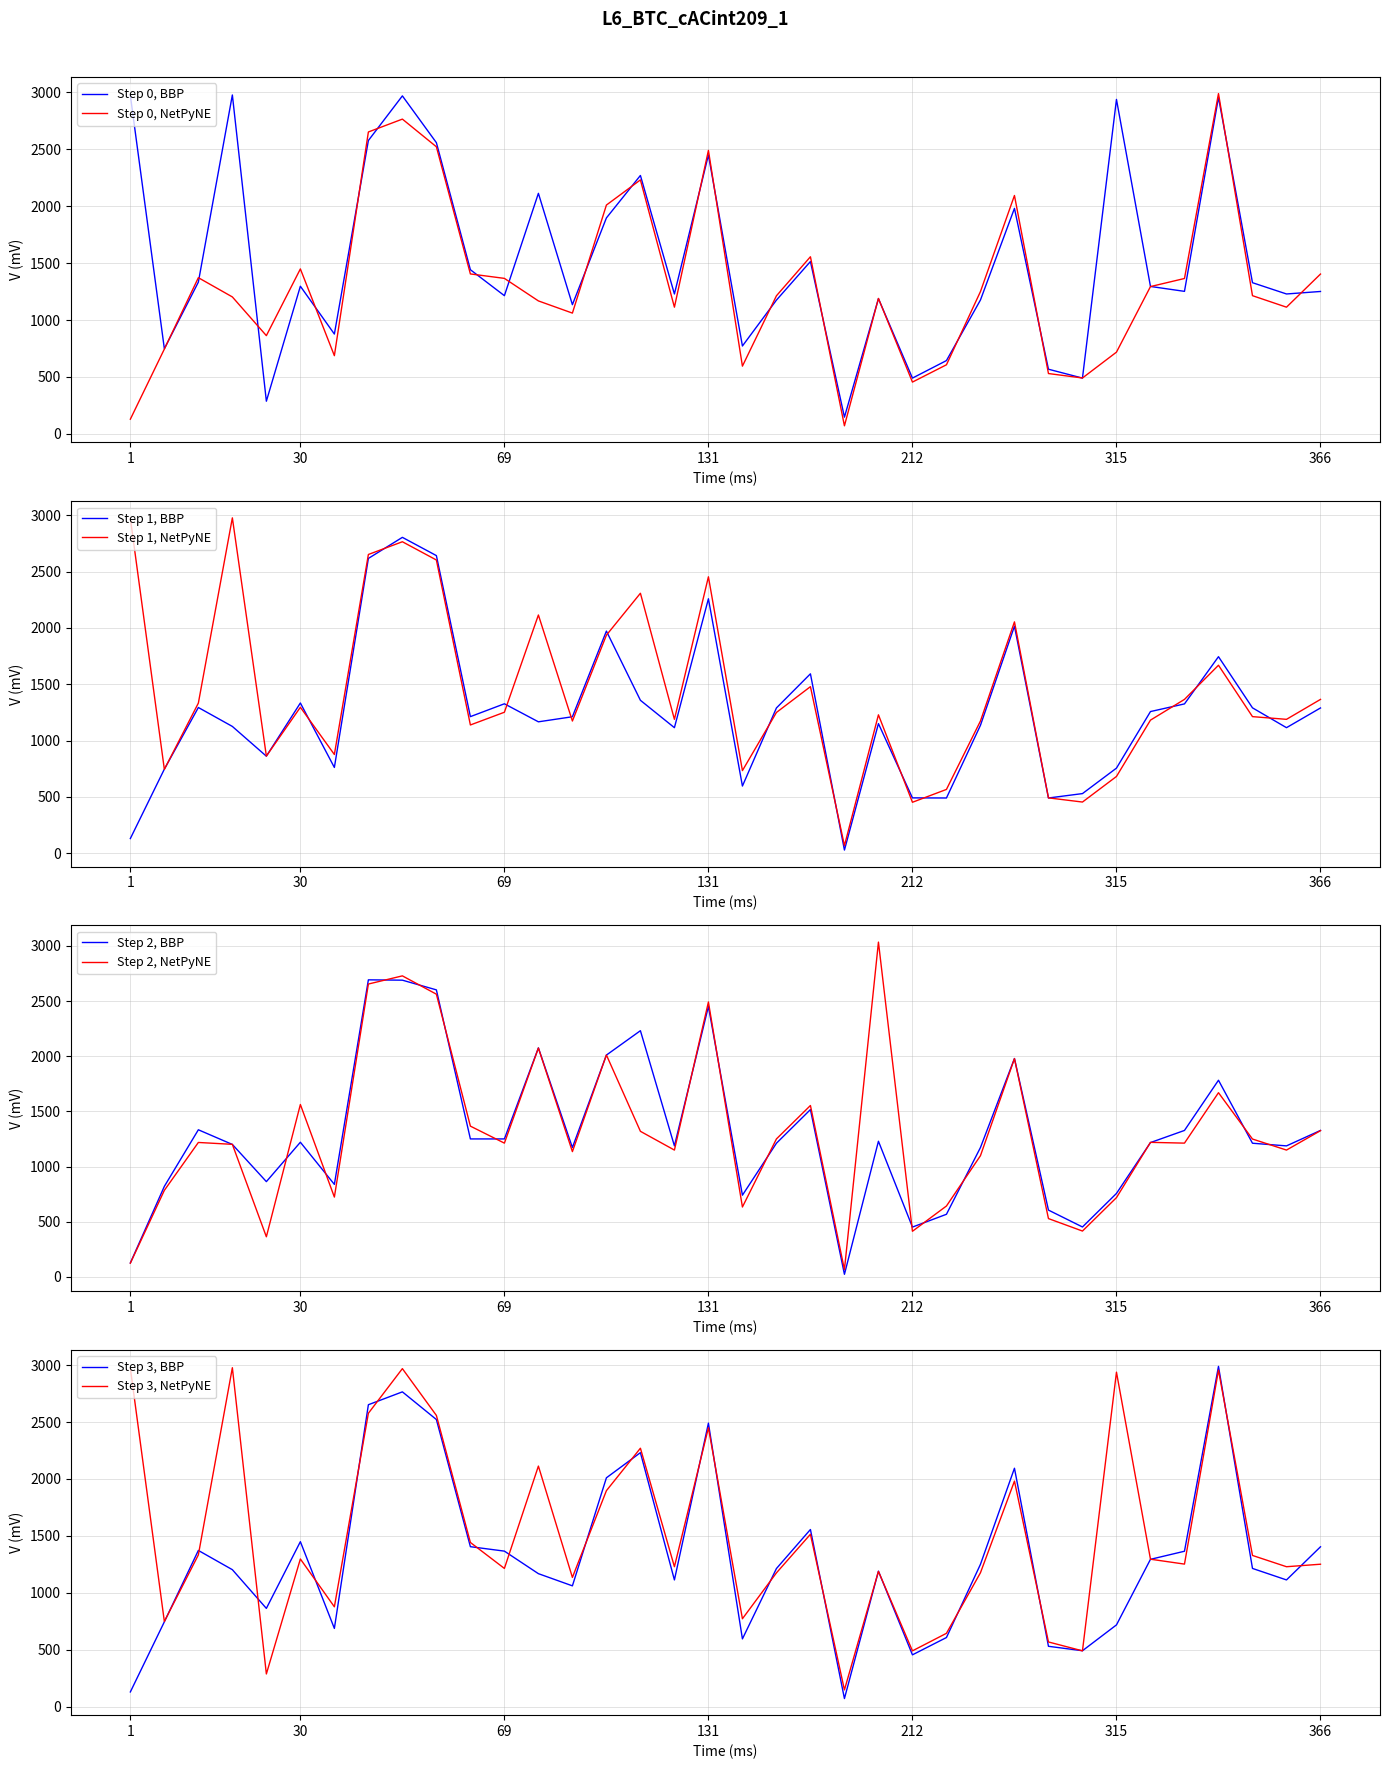

The Step 1, BBP series shows 152 at 212. True or false?

False